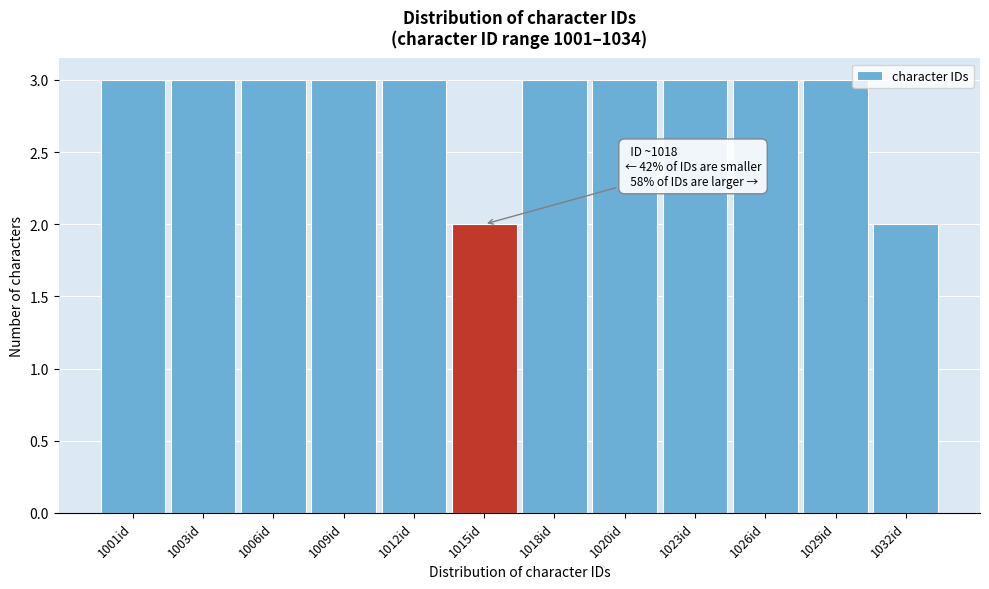

Reading left to right, transcribe all the data shown in this chart.

1001id=3	1003id=3	1006id=3	1009id=3	1012id=3	1015id=2	1018id=3	1020id=3	1023id=3	1026id=3	1029id=3	1032id=2